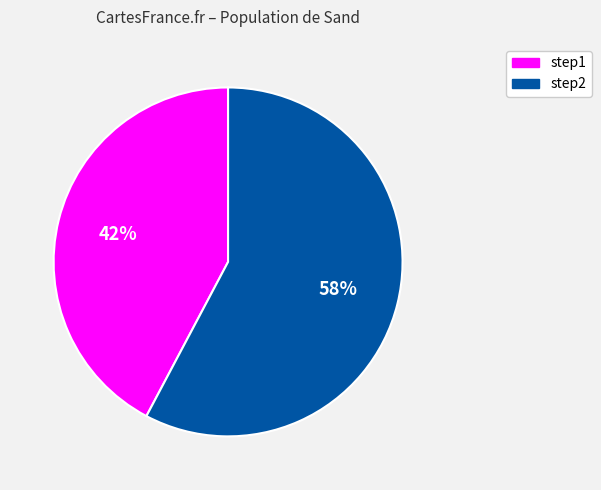

Is there any slice that represents more than half of the pie?

Yes